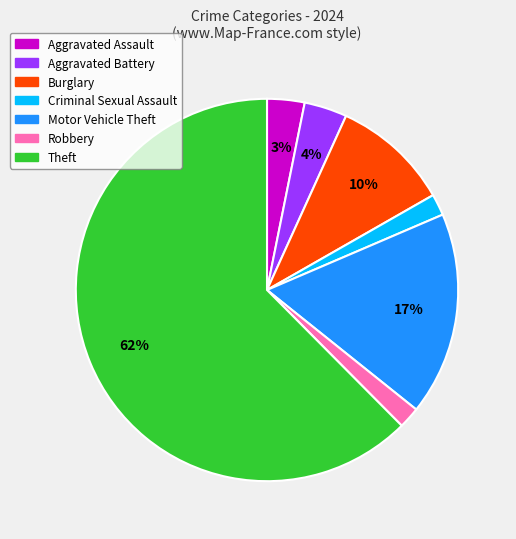

To the nearest percent, what is the average slice percentage?

14%